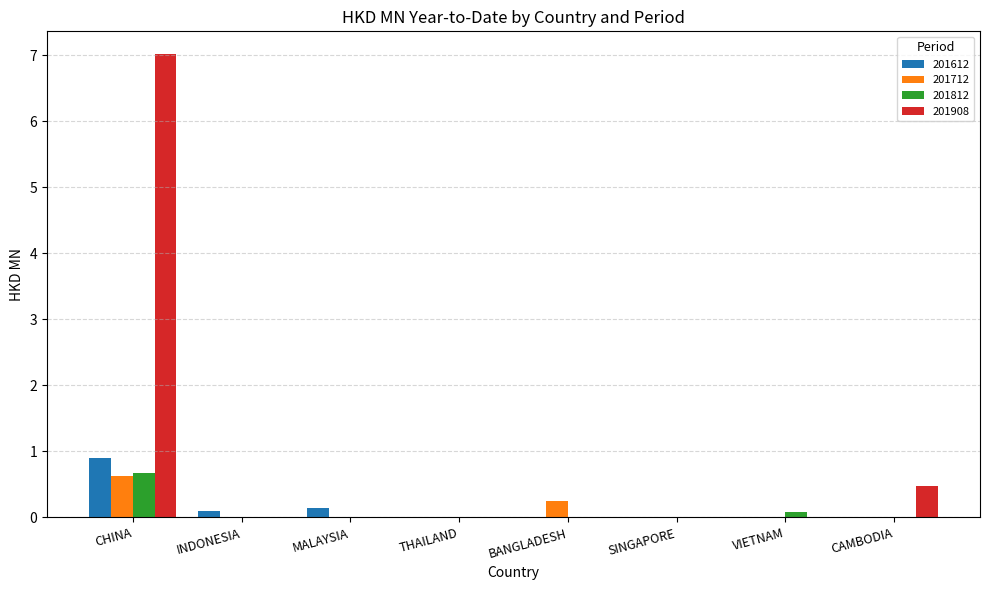

Which series has the largest total across all categories?

201908